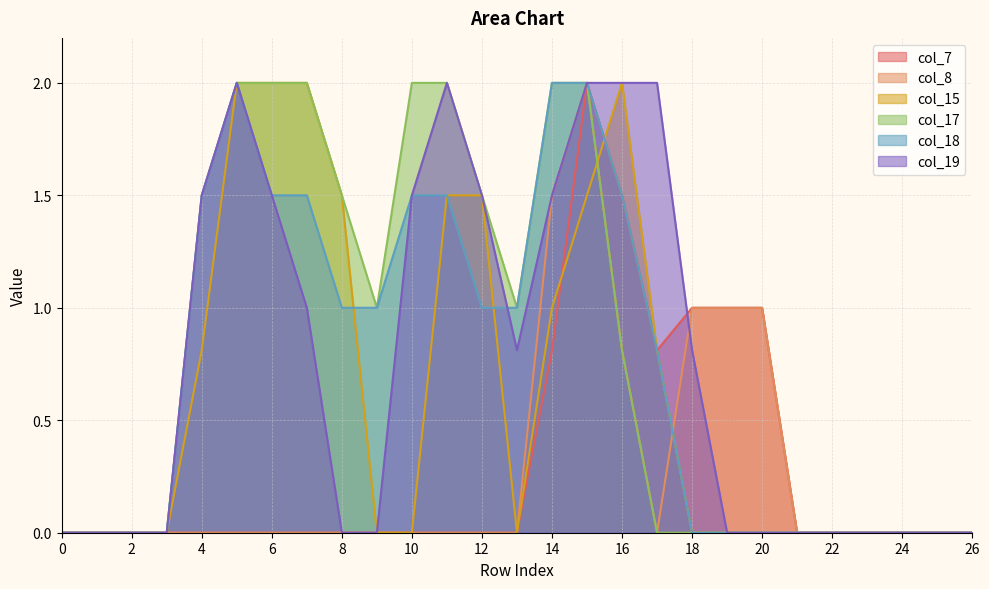

At which category is the sum across all series the highest?

15